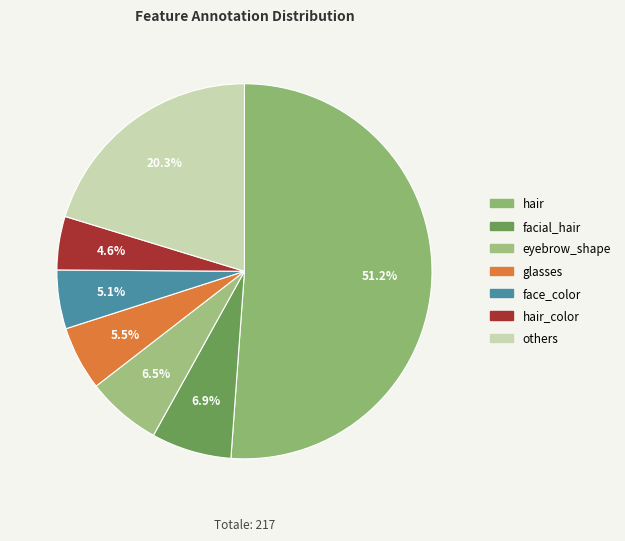

Which category has the biggest portion of the pie?

hair